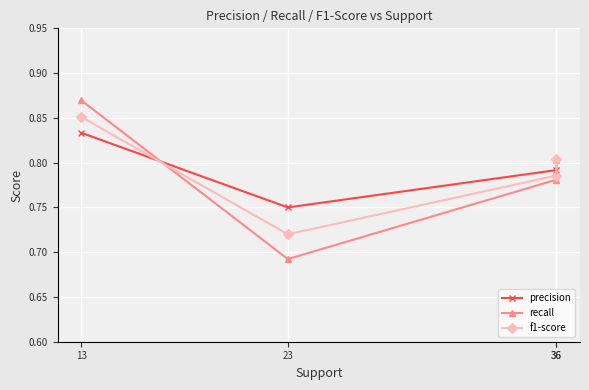

Rank the series by their average value, from highest to lowest.

precision, f1-score, recall